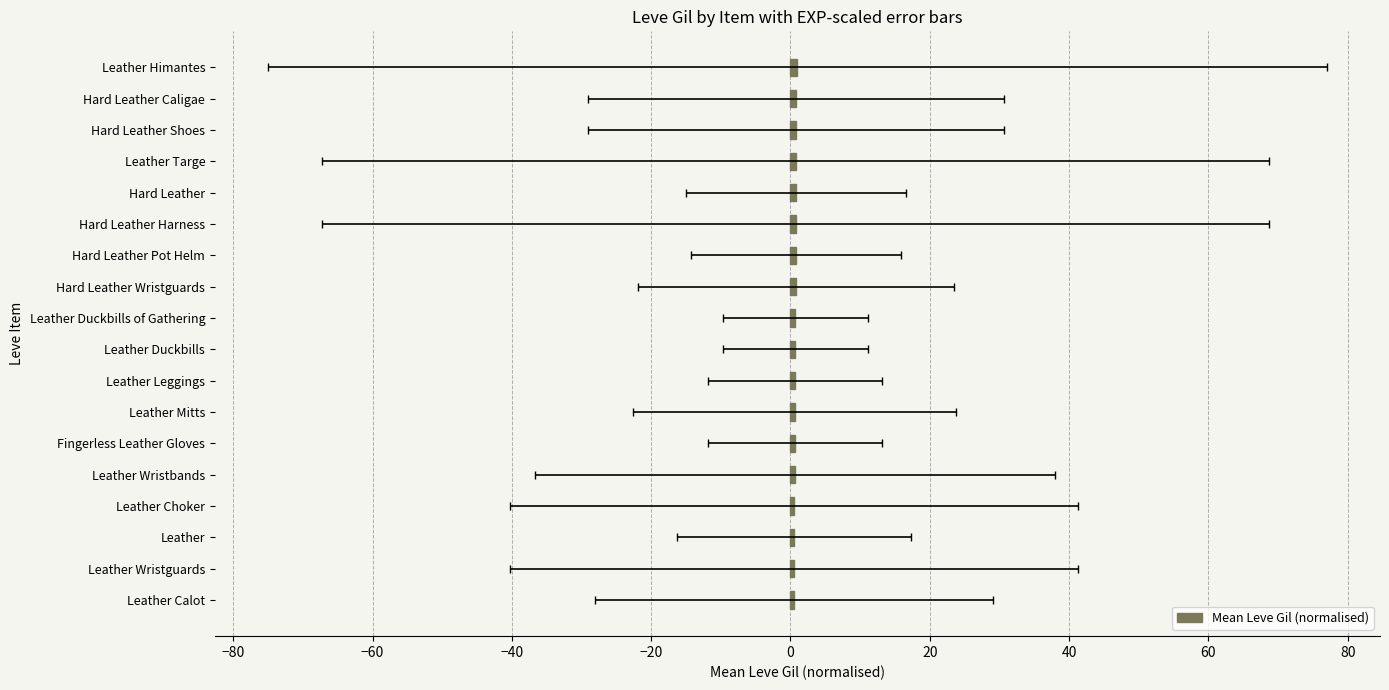

What is the maximum value shown in the chart?

1.0